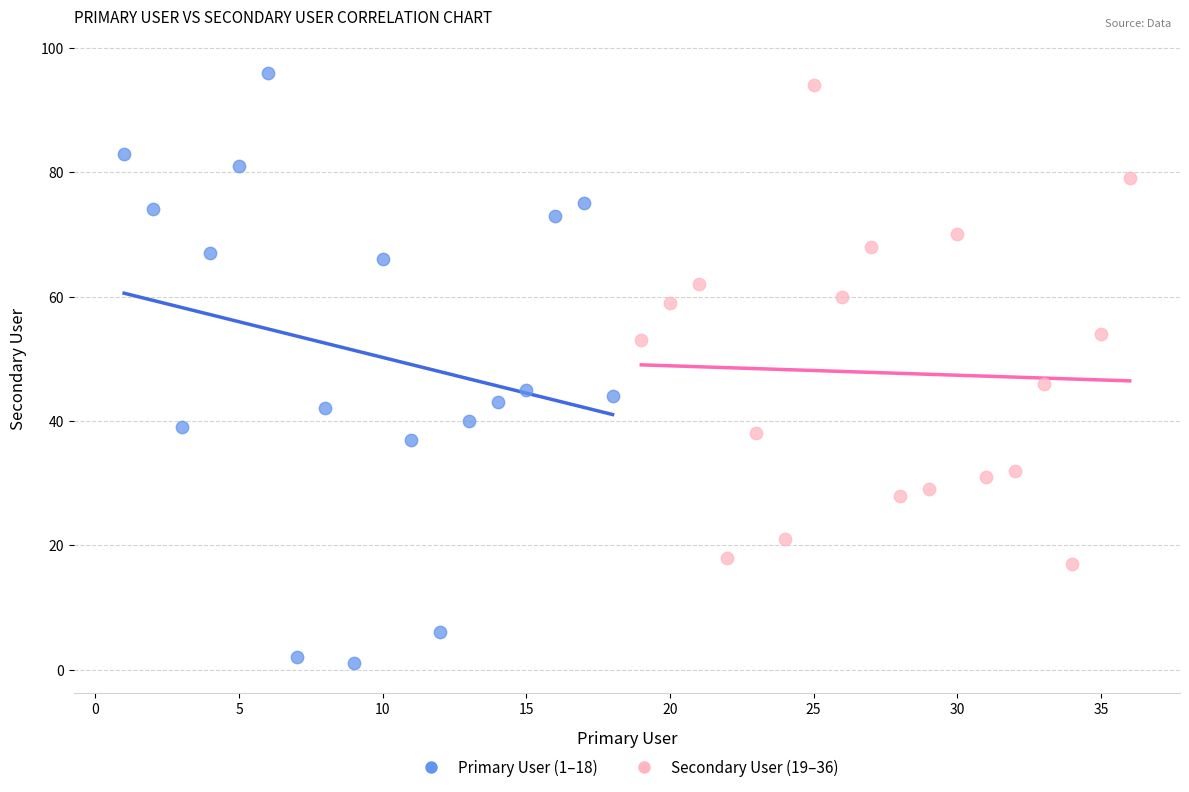

Which series contains the lowest Y value?

Primary User (1–18)